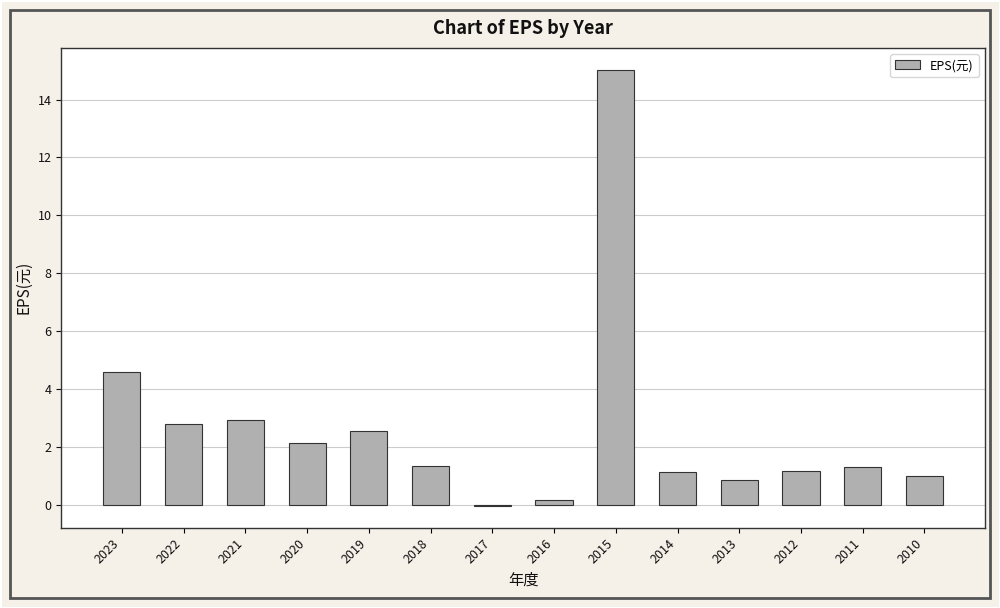

What is the sum of all values?

37.1